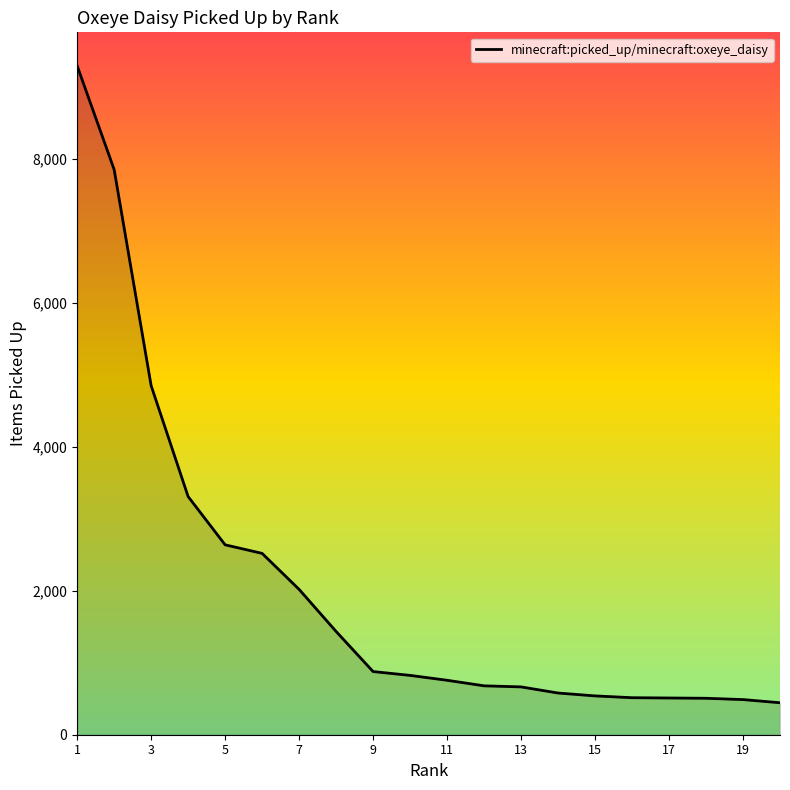

What is the minimum value shown in the chart?

444